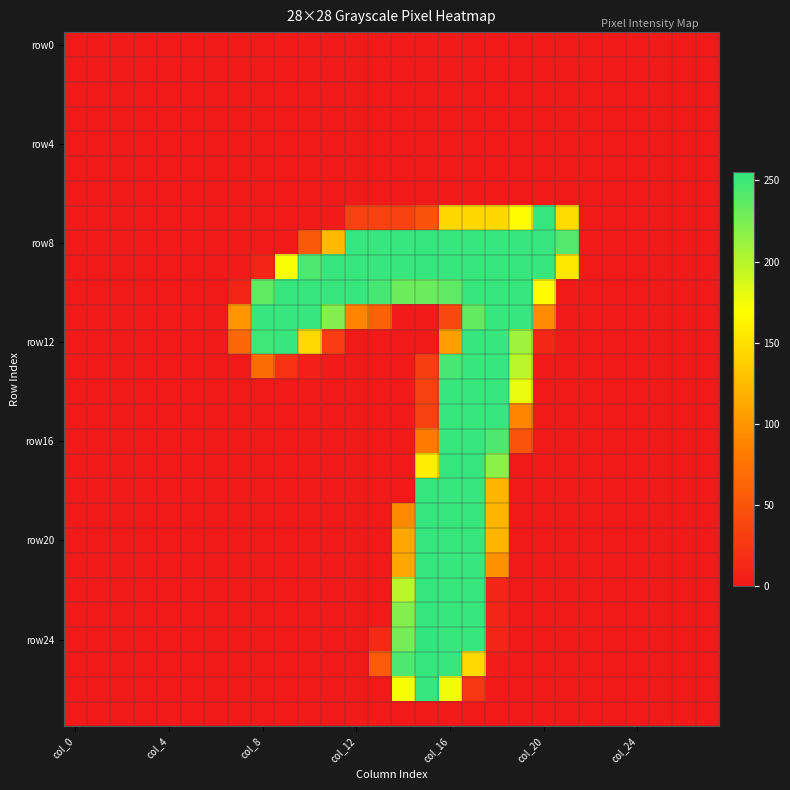

Which series has the largest range (max minus min)?

row24